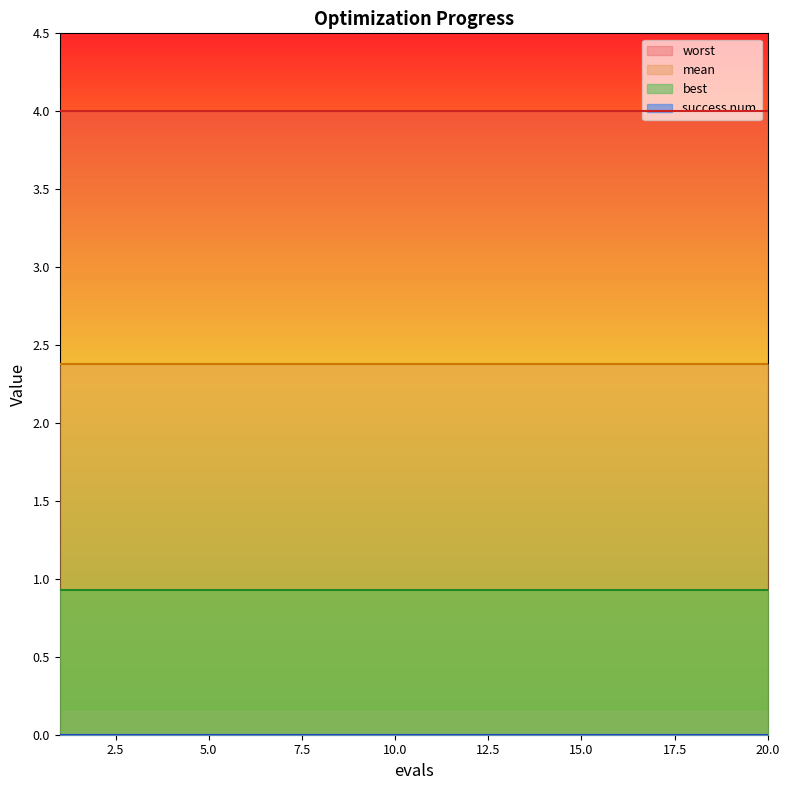

At which label is worst closest to 3?

1